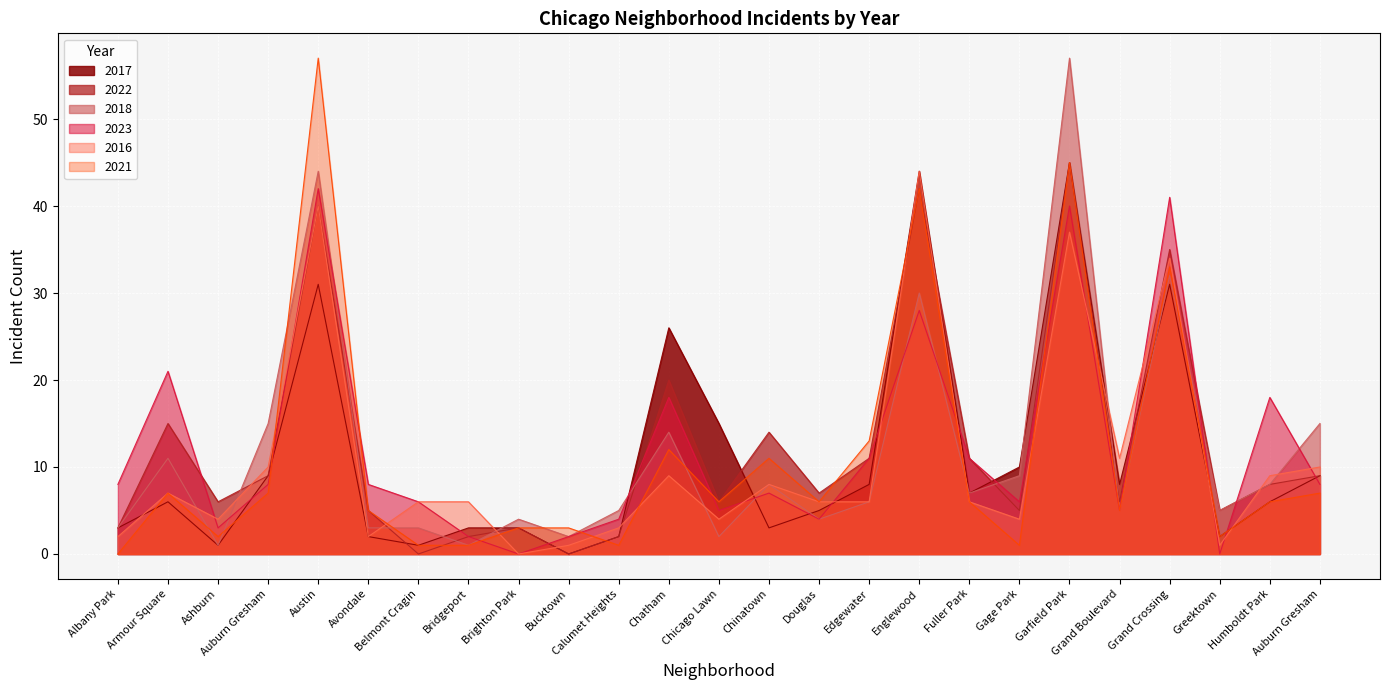

Where is 2021 nearest to the value 28?

Grand Crossing